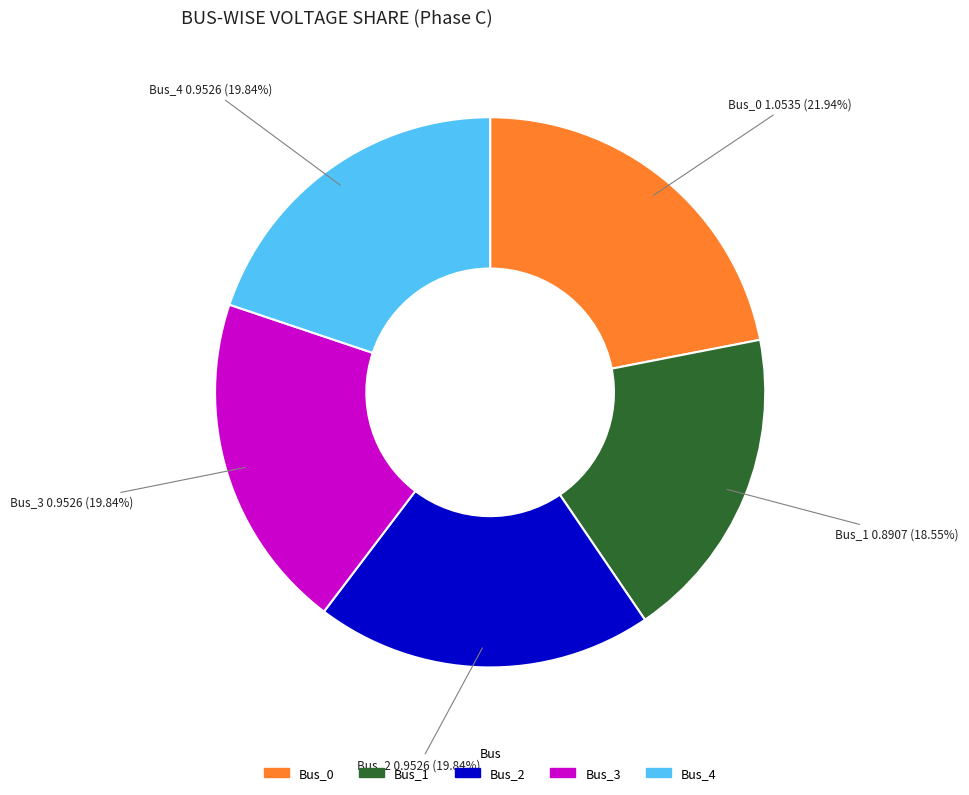

To the nearest percent, what is the difference between the Bus_0 and Bus_2 slice percentages?

2%